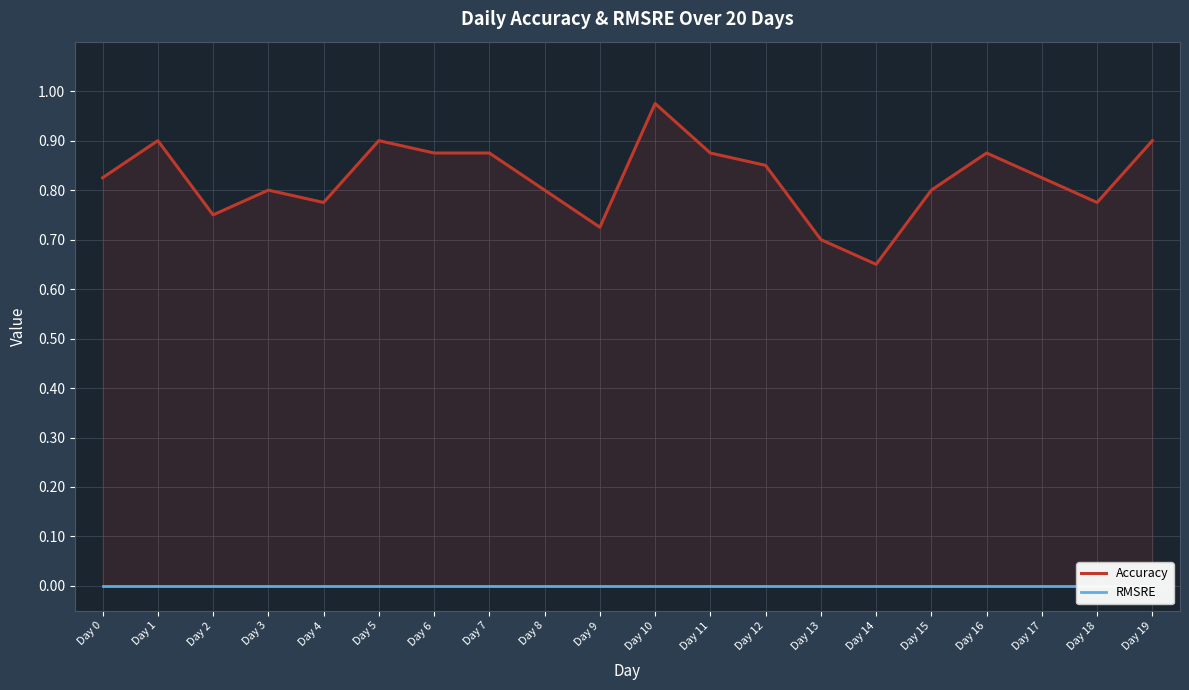

True or false: RMSRE has more than 0 interior local peaks.

False